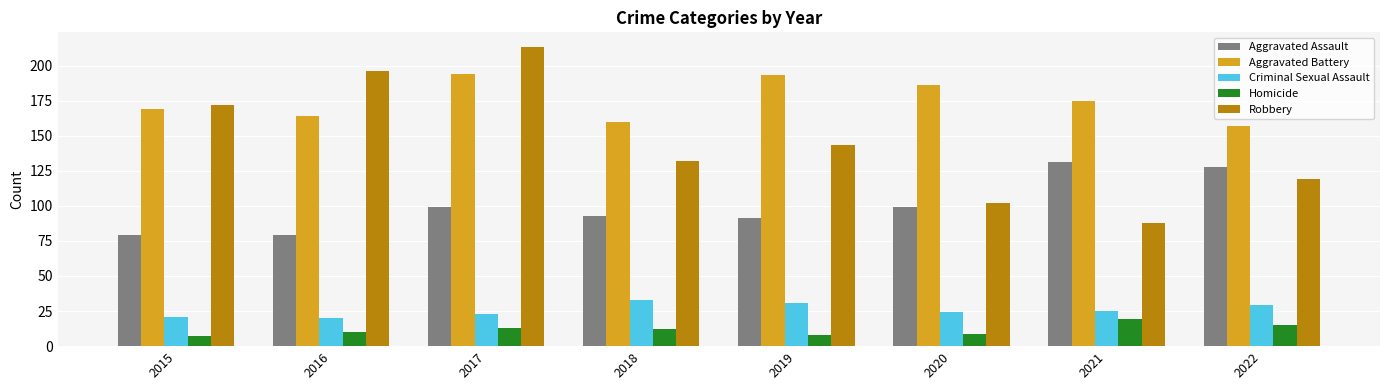

What is the value of the Criminal Sexual Assault bar at the 5th from the left?

31